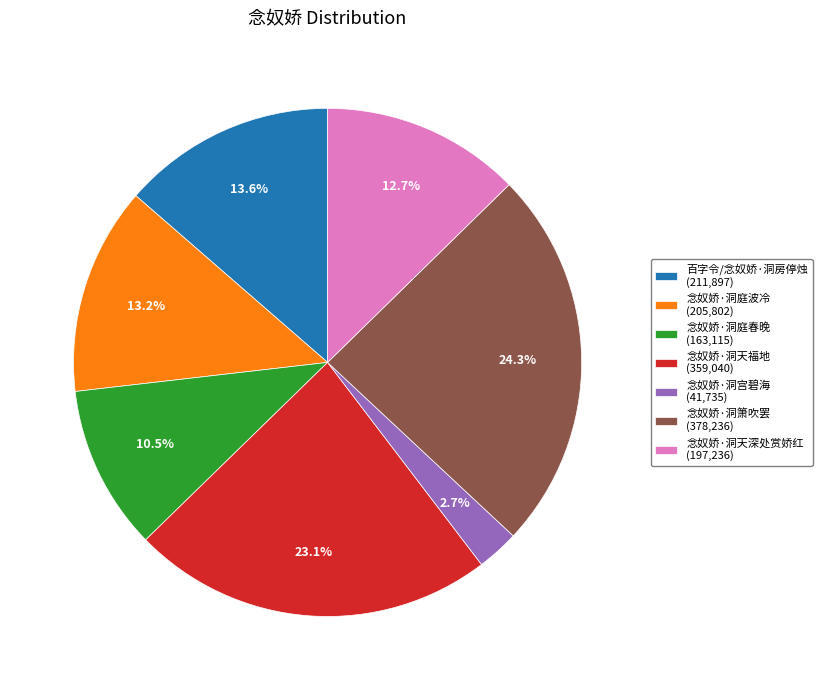

What is the largest slice in the pie chart?

念奴娇·洞箫吹罢